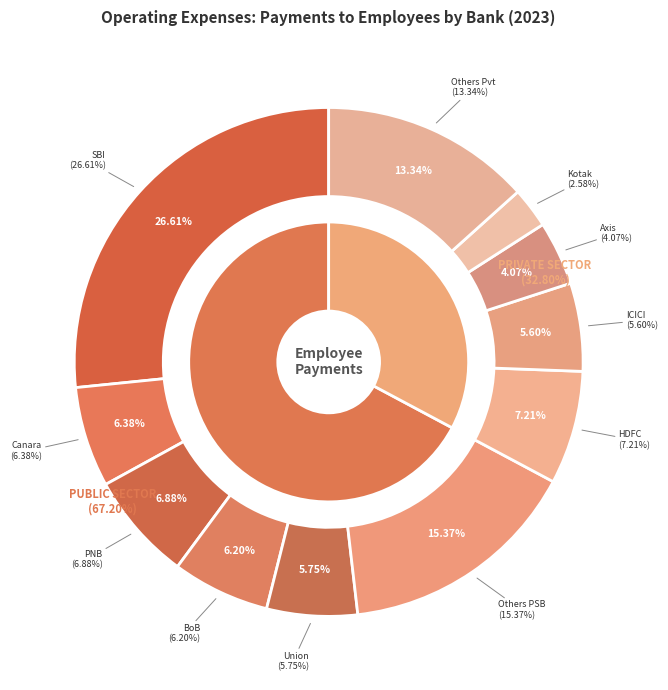

Combined, do BANK OF BARODA and BANK OF INDIA account for over 50%?

No